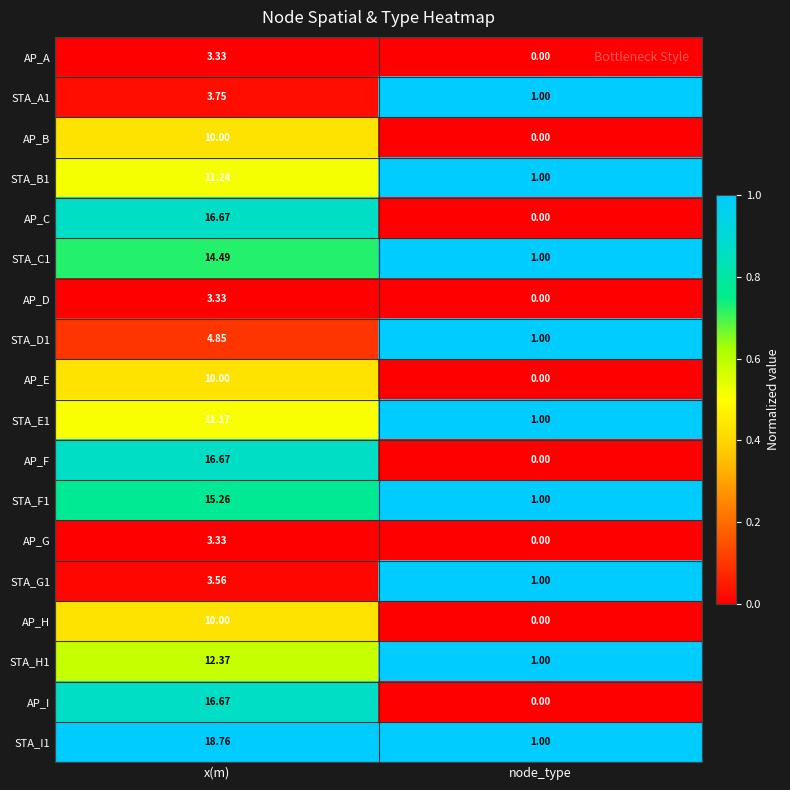

Where is STA_D1 nearest to the value 2?

node_type